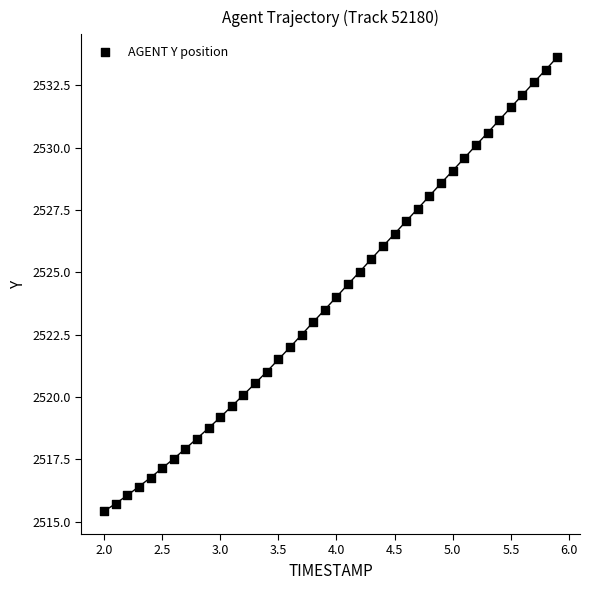

What is the range of Y values (max minus min)?

18.2